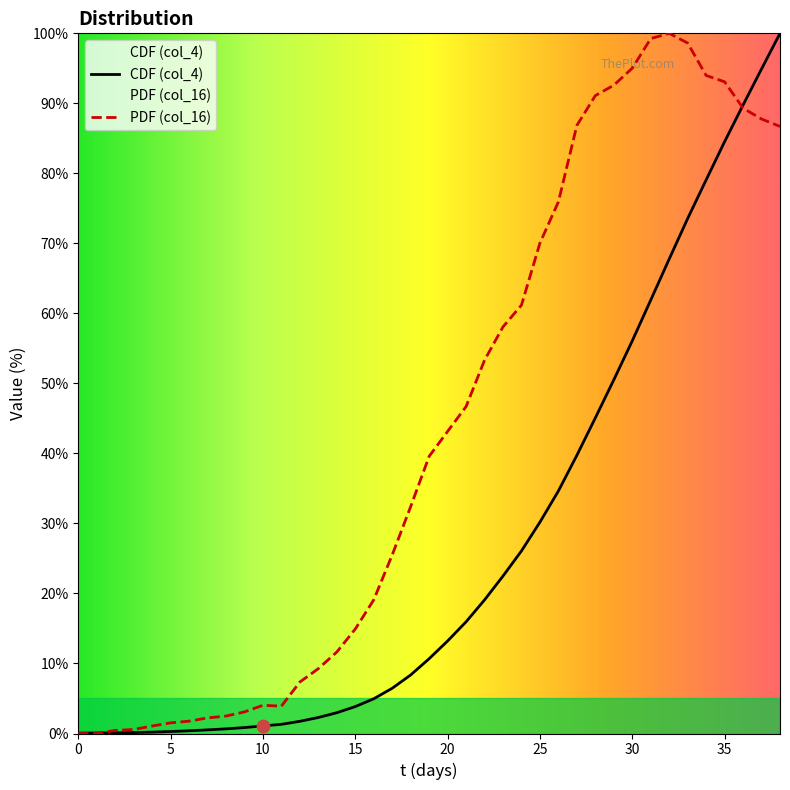

What is the total value across all series at 6?

2.1